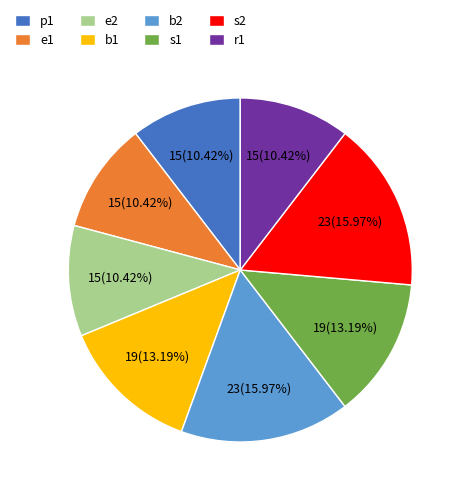

What portion of the pie excludes p1?

89.6%